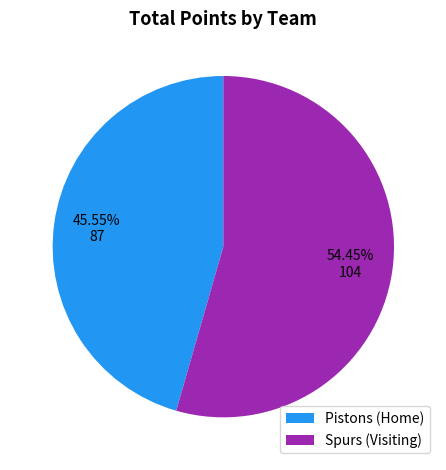

Between Spurs (Visiting) and Pistons (Home), which is larger?

Spurs (Visiting)